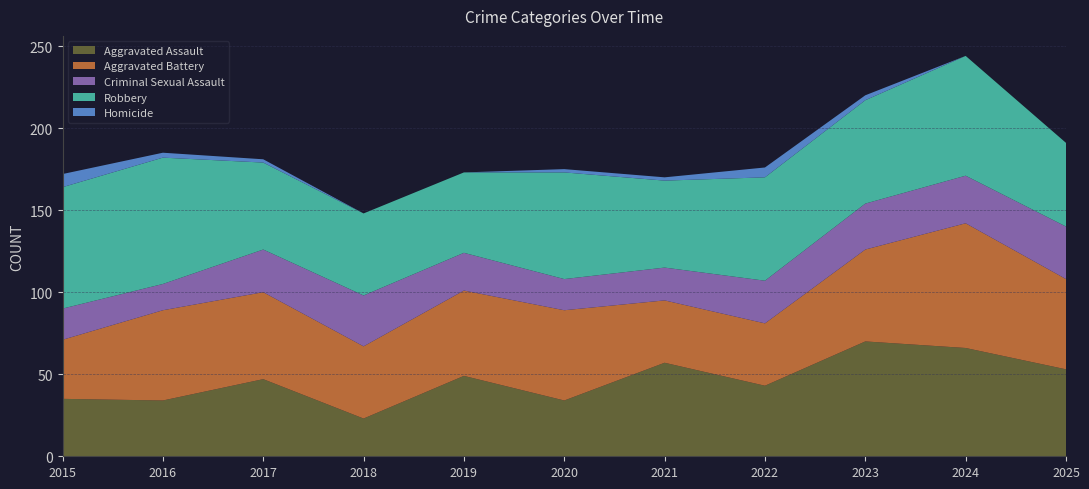

Reading left to right, extract all data points from this chart.

Aggravated Assault: 2015=35	2016=34	2017=47	2018=23	2019=49	2020=34	2021=57	2022=43	2023=70	2024=66	2025=53
Aggravated Battery: 2015=36	2016=55	2017=53	2018=44	2019=52	2020=55	2021=38	2022=38	2023=56	2024=76	2025=55
Criminal Sexual Assault: 2015=19	2016=16	2017=26	2018=31	2019=23	2020=19	2021=20	2022=26	2023=28	2024=29	2025=32
Robbery: 2015=74	2016=77	2017=53	2018=50	2019=49	2020=65	2021=53	2022=63	2023=63	2024=73	2025=51
Homicide: 2015=8	2016=3	2017=2	2018=0	2019=0	2020=2	2021=2	2022=6	2023=3	2024=0	2025=0